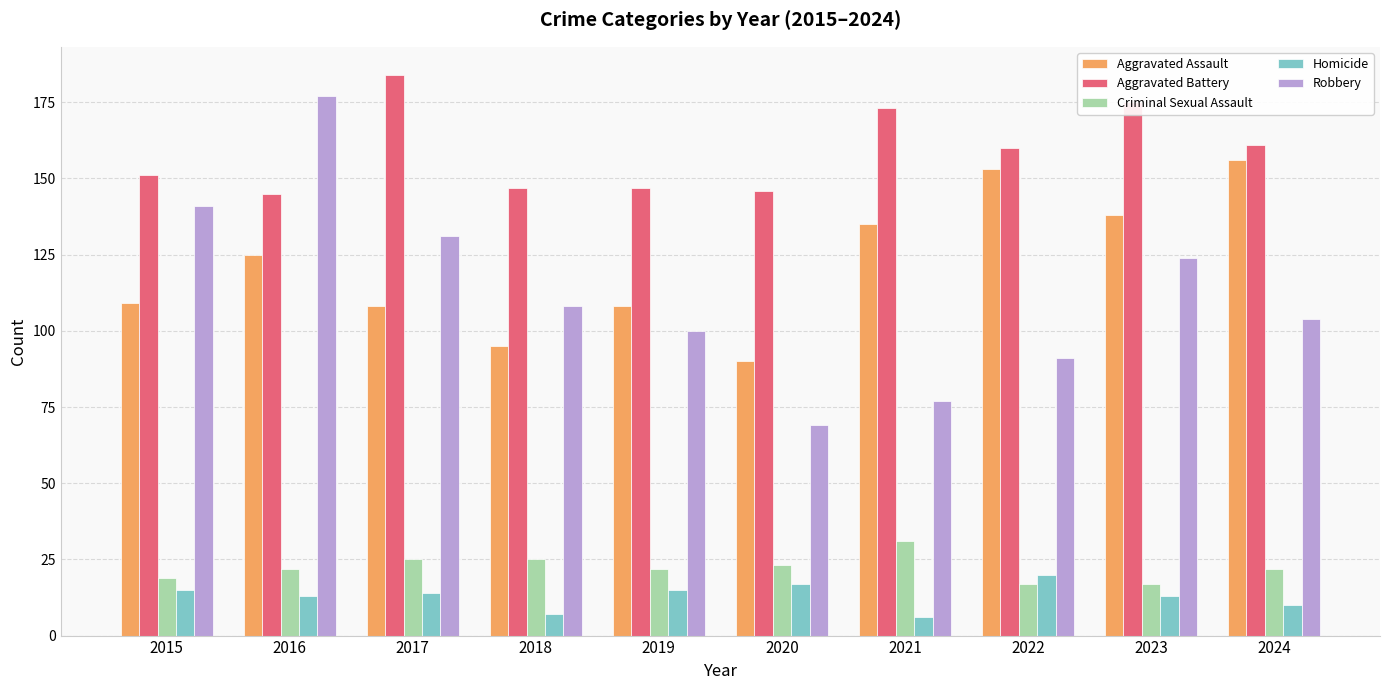

Which series has the largest total across all categories?

Aggravated Battery